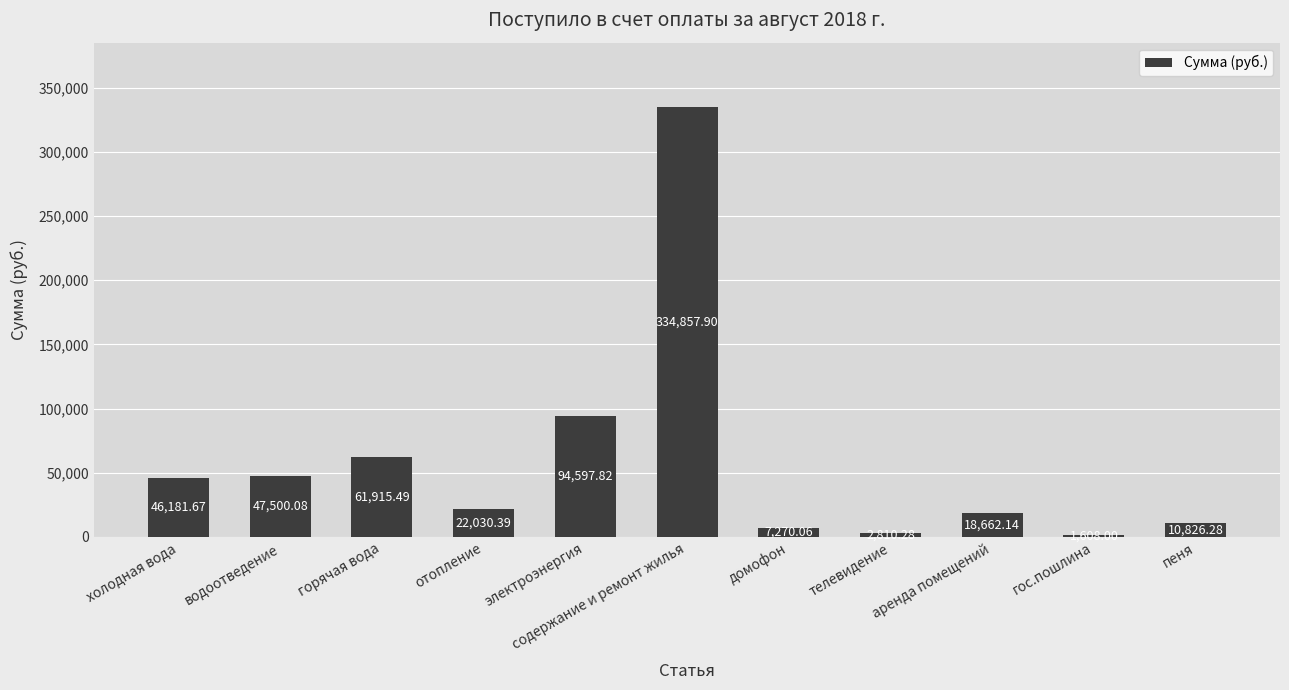

What is the maximum value shown in the chart?

334857.9